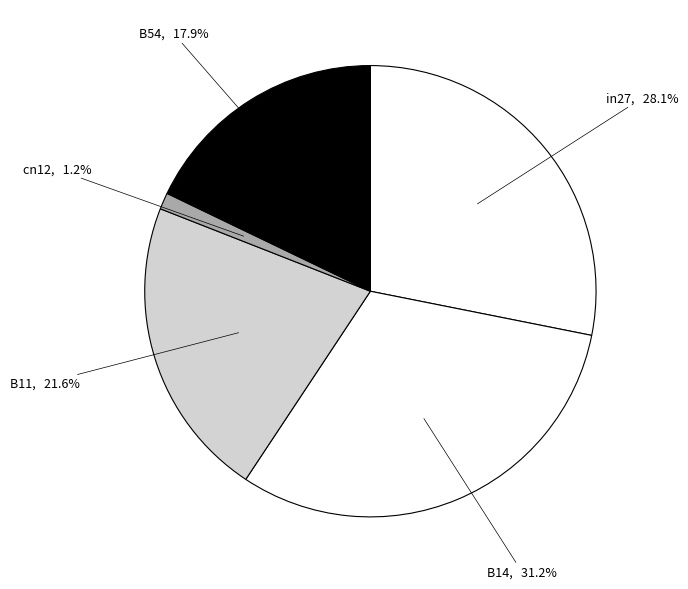

Which slice is the smallest?

cn12